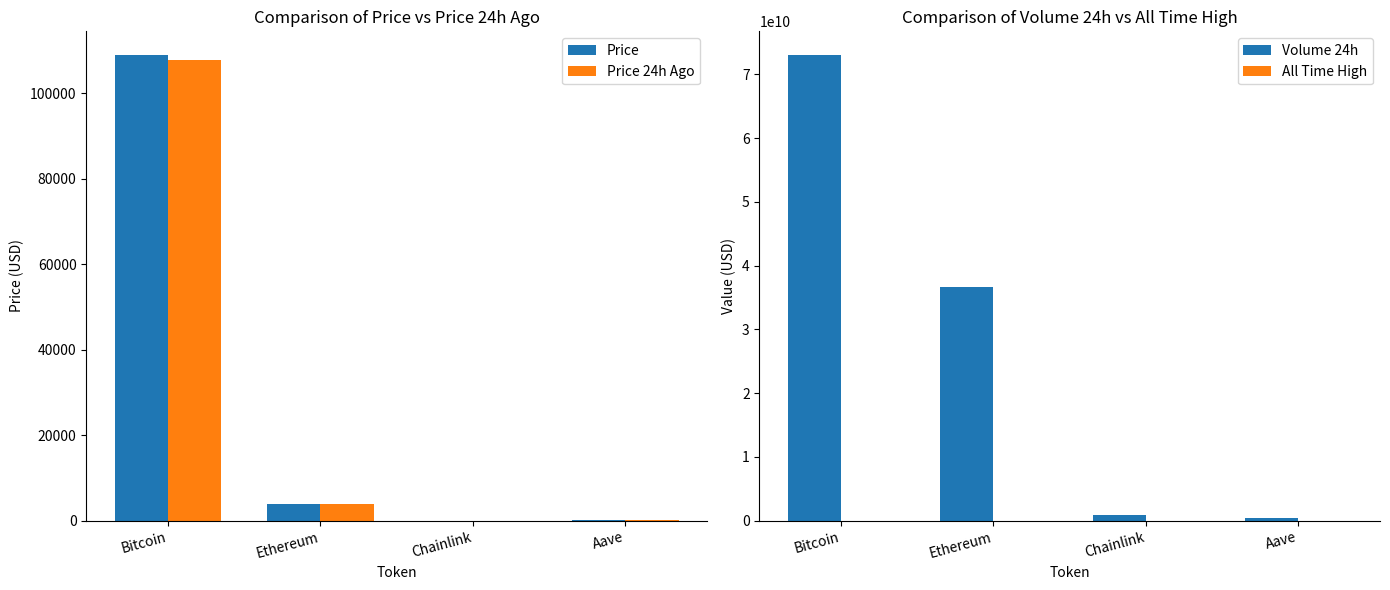

At which category is the sum across all series the highest?

Bitcoin